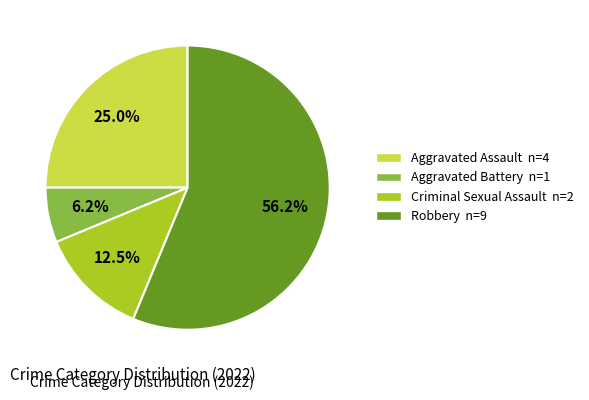

Combined, do Criminal Sexual Assault and Aggravated Battery account for over 50%?

No